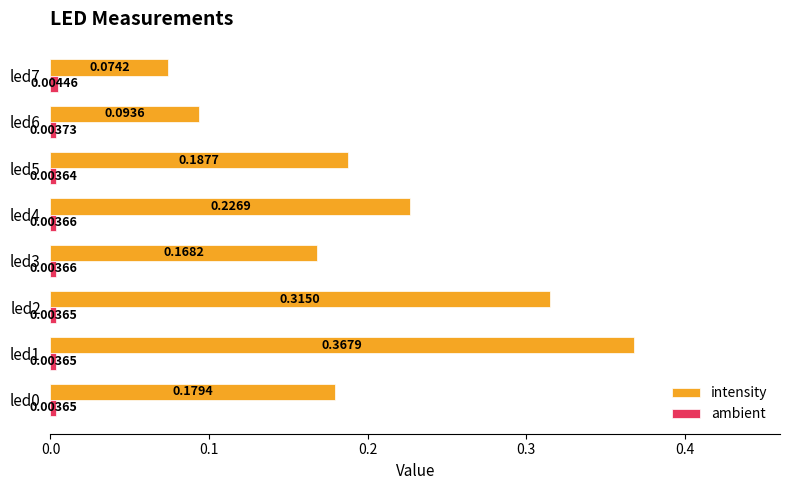

Which series changed the most between led2 and led4?

intensity